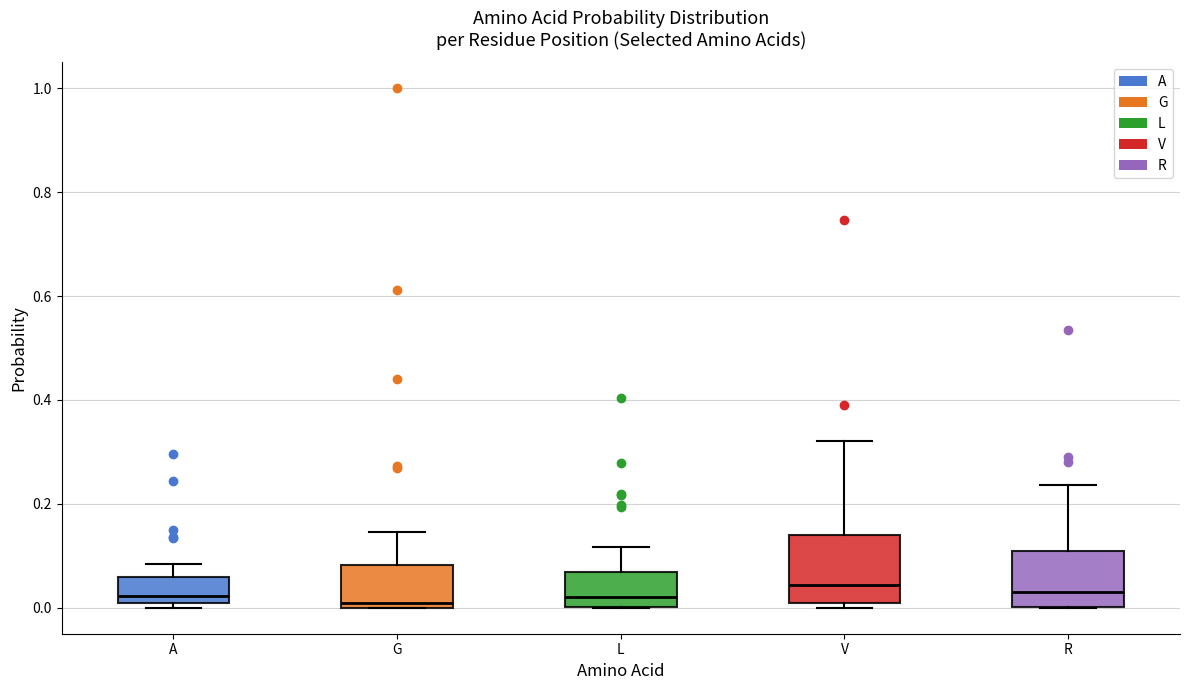

Reading left to right, transcribe this box plot: for each box, give where its median line is, the range the box spans, and where its two whiskers end, as read against the y-axis. The values are not printed on the chart, so give them approximately, as read against the axis.

A: median 0.02, box 0.00 to 0.06, whiskers 0.00 (just below the box's lower edge) to 0.08
G: median 0.00 (just above the box's lower edge), box 0.00 to 0.08, whiskers 0.00 to 0.14
L: median 0.02, box 0.00 to 0.06, whiskers 0.00 to 0.12
V: median 0.04, box 0.00 to 0.14, whiskers 0.00 (just below the box's lower edge) to 0.32
R: median 0.04, box 0.00 to 0.10, whiskers 0.00 to 0.24